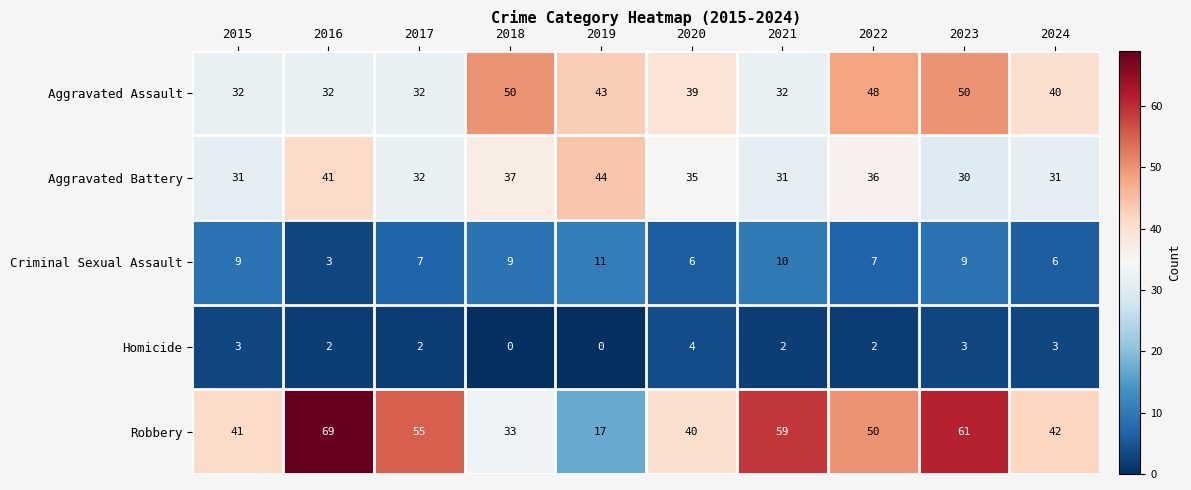

Is it true that Robbery equals 50 at 2022?

True